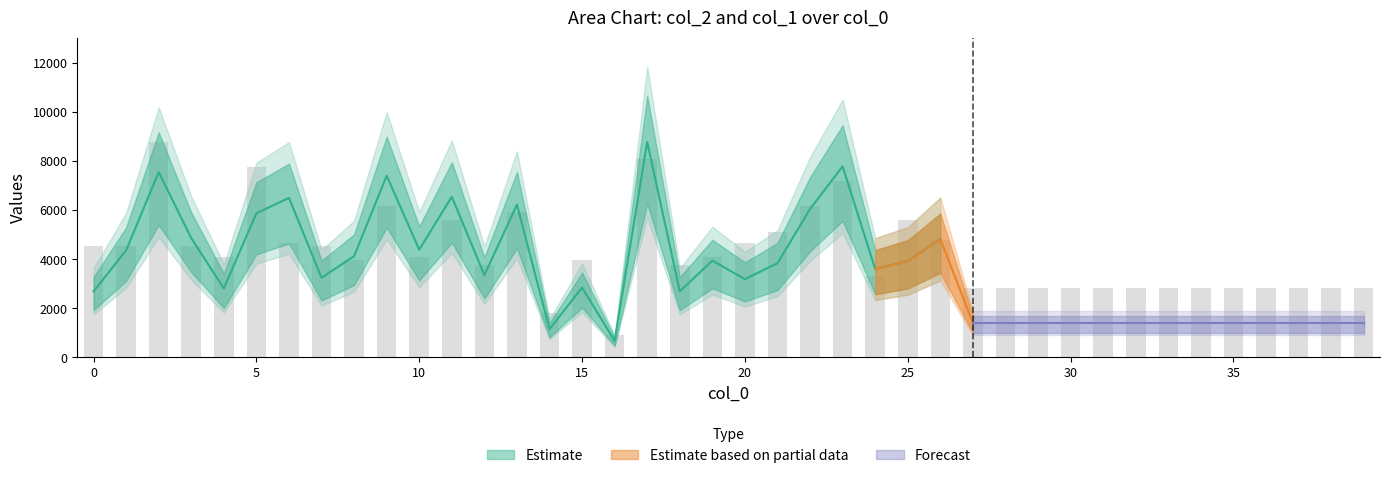

The value at 29 is 4116.4. True or false?

False